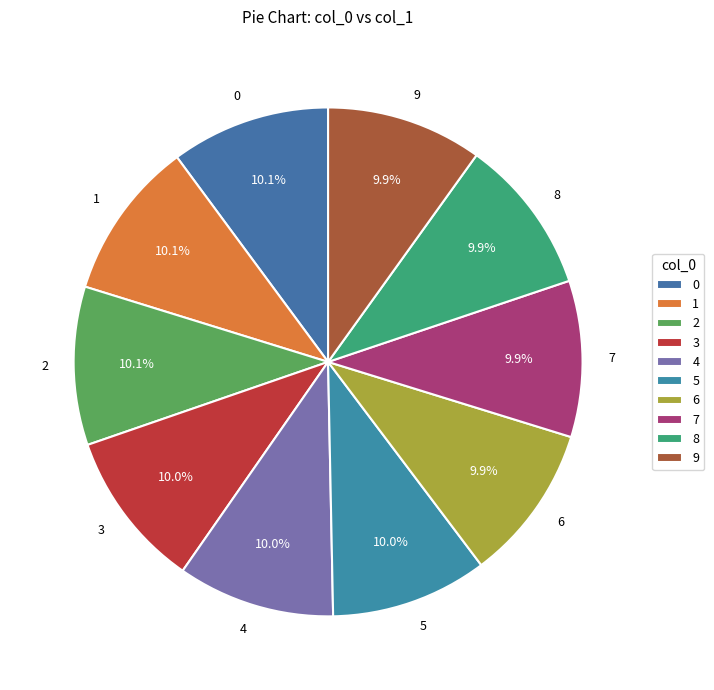

Is there a majority slice in this chart?

No